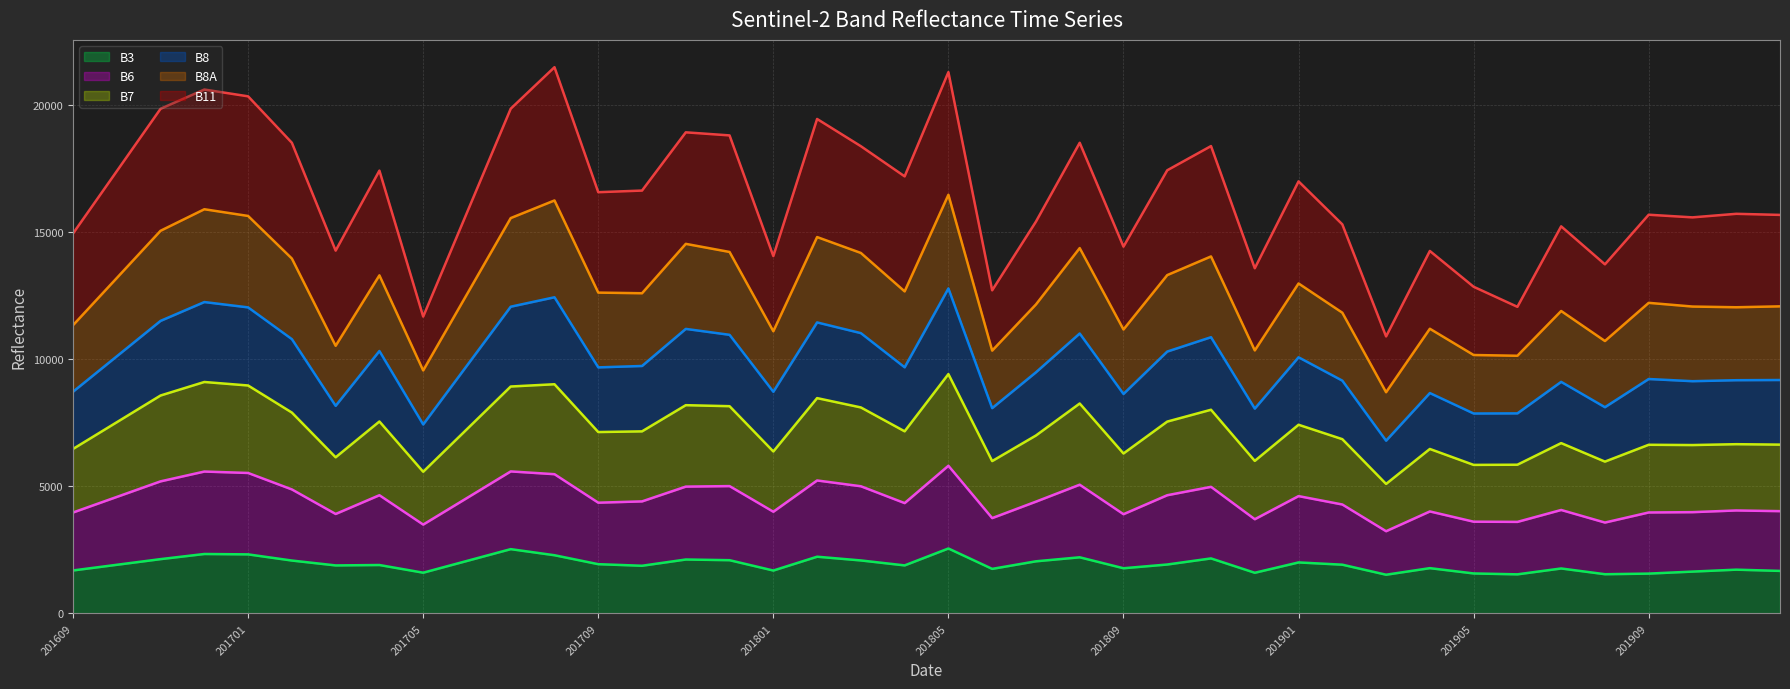

What is the maximum value for B3?

2556